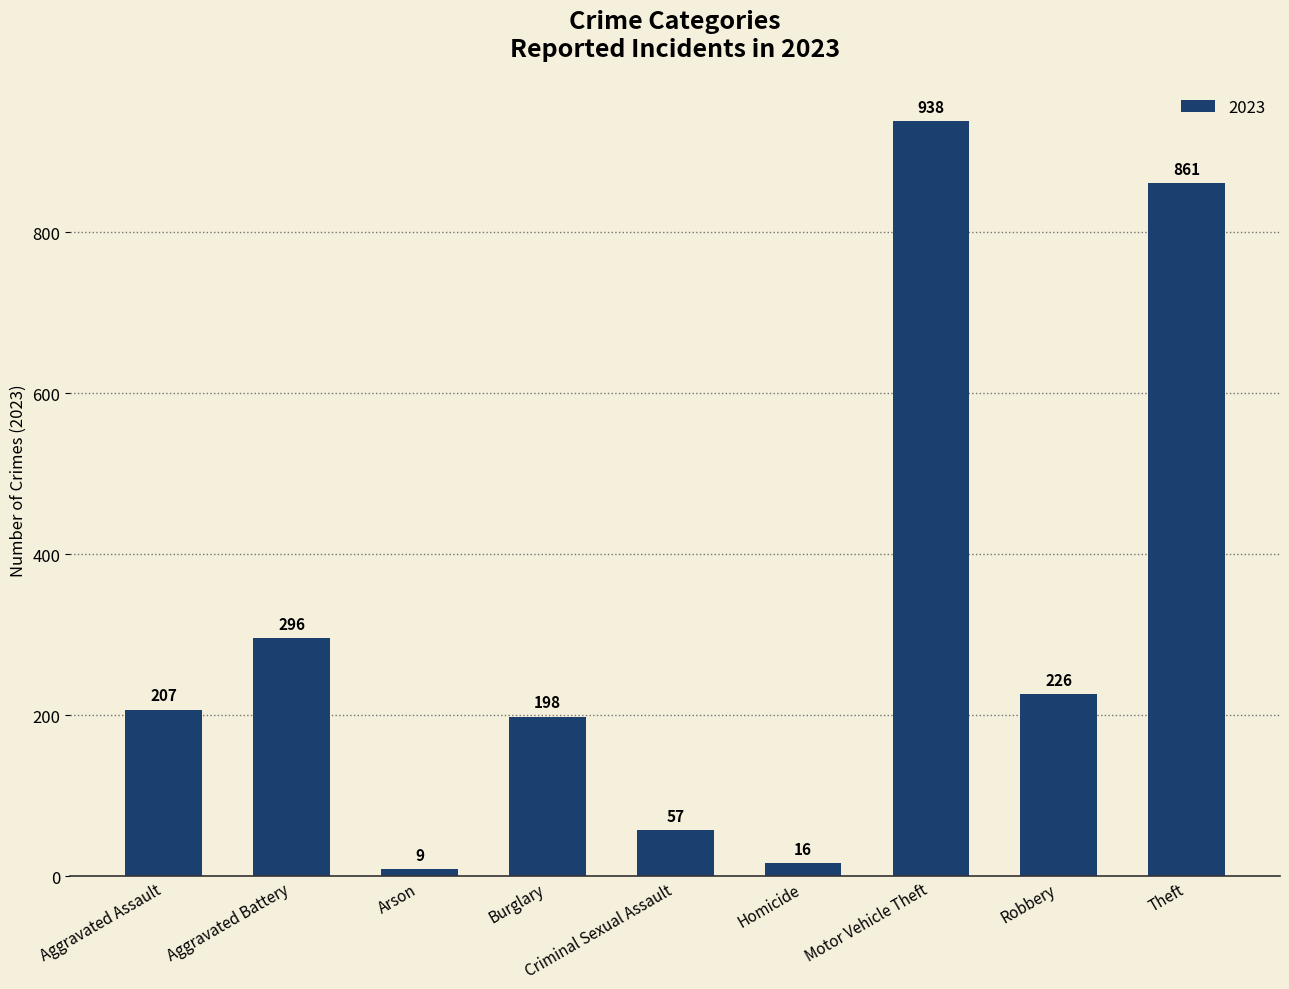

List the labels in order of value, smallest first.

Arson, Homicide, Criminal Sexual Assault, Burglary, Aggravated Assault, Robbery, Aggravated Battery, Theft, Motor Vehicle Theft